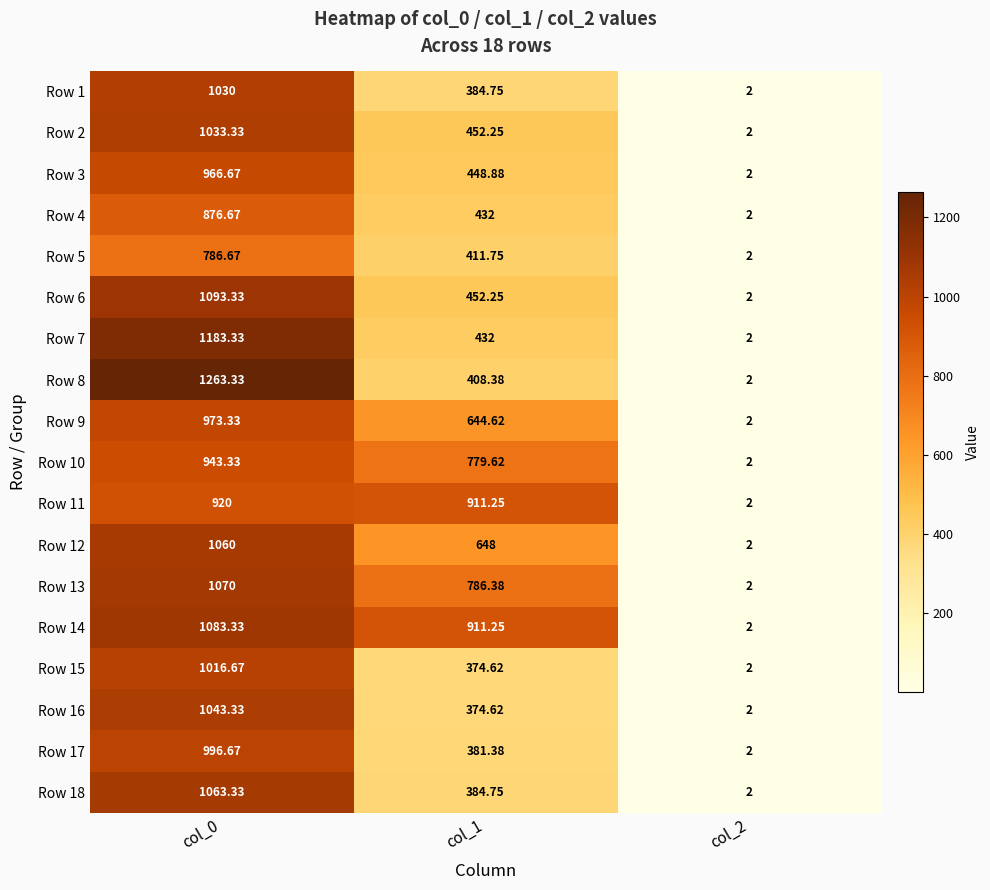

Is the value of Row 5 at col_2 greater than the value of Row 12 at col_1?

No